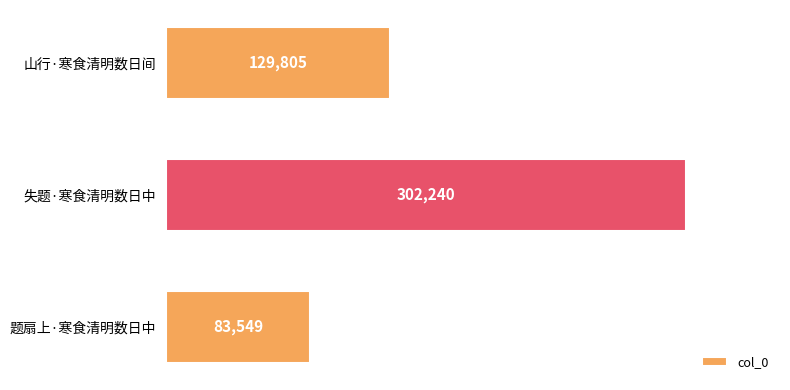

The value at 山行·寒食清明数日间 is 129805. True or false?

True